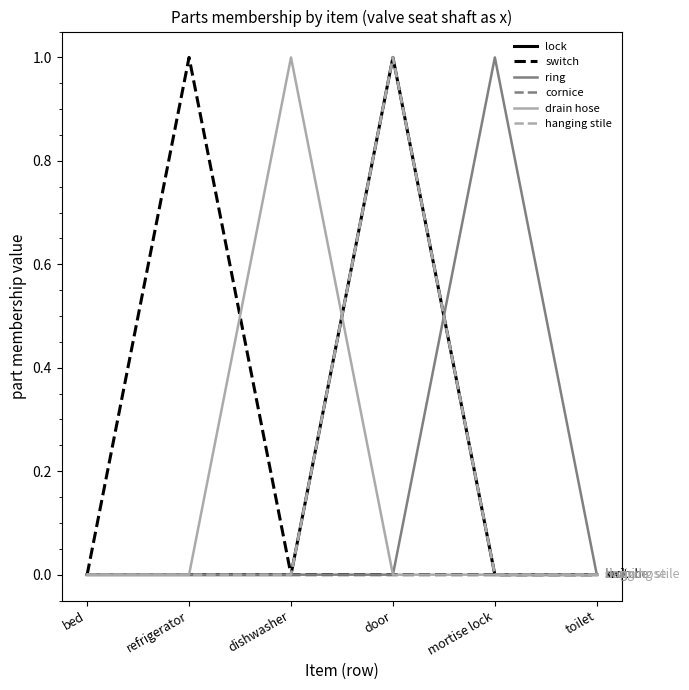

Rank the series by their maximum value, from highest to lowest.

lock, switch, ring, cornice, drain hose, hanging stile